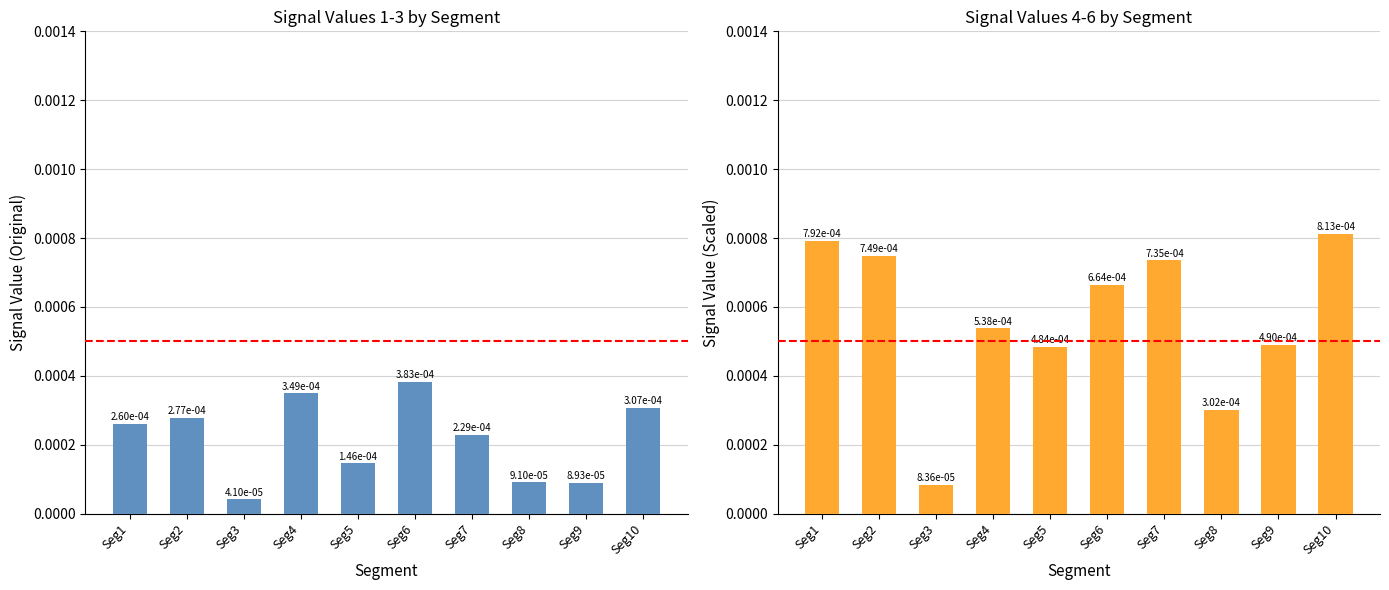

How many bars are there in each group?

2